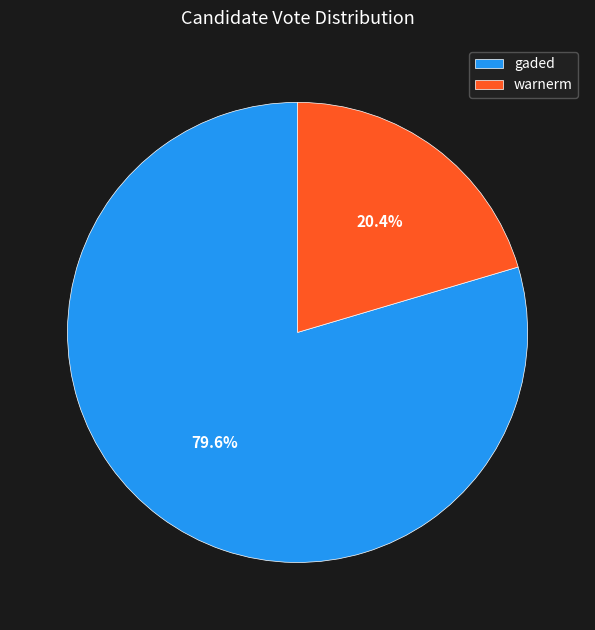

Rank the categories by value from lowest to highest.

warnerm, gaded